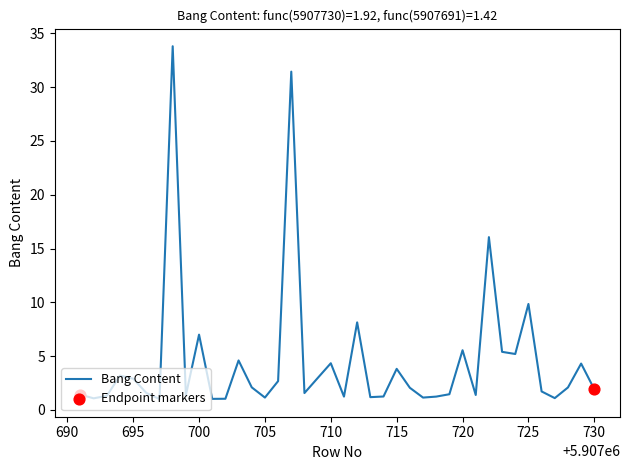

Approximately how many times larger is the value at 5907718 compared to 5907716?

0.6